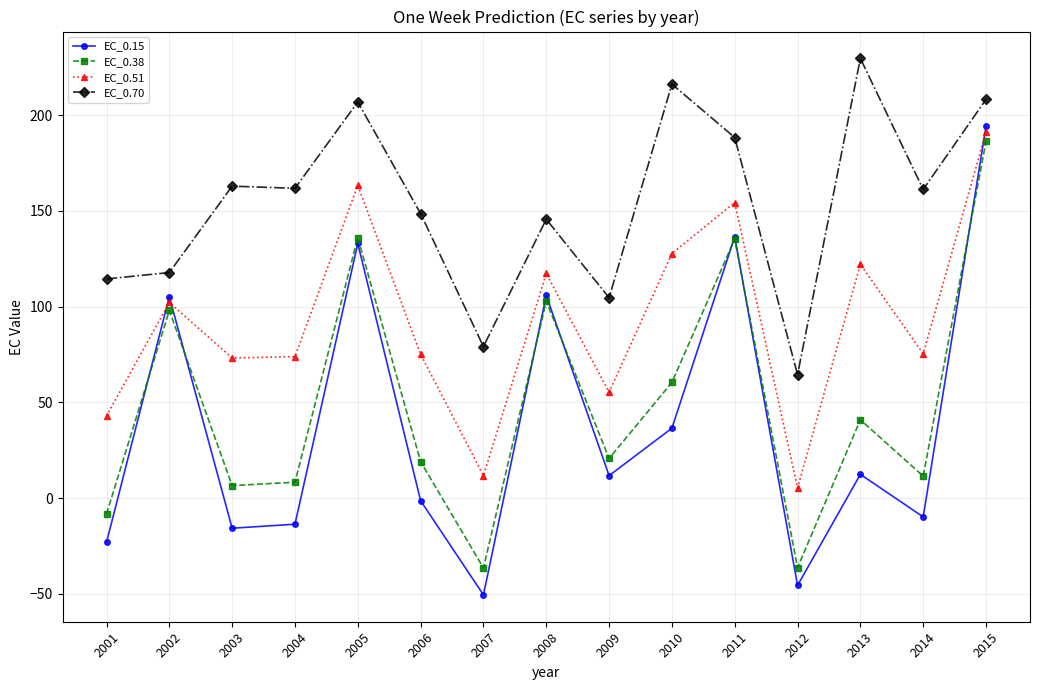

True or false: EC_0.70 has more than 2 interior local peaks.

True